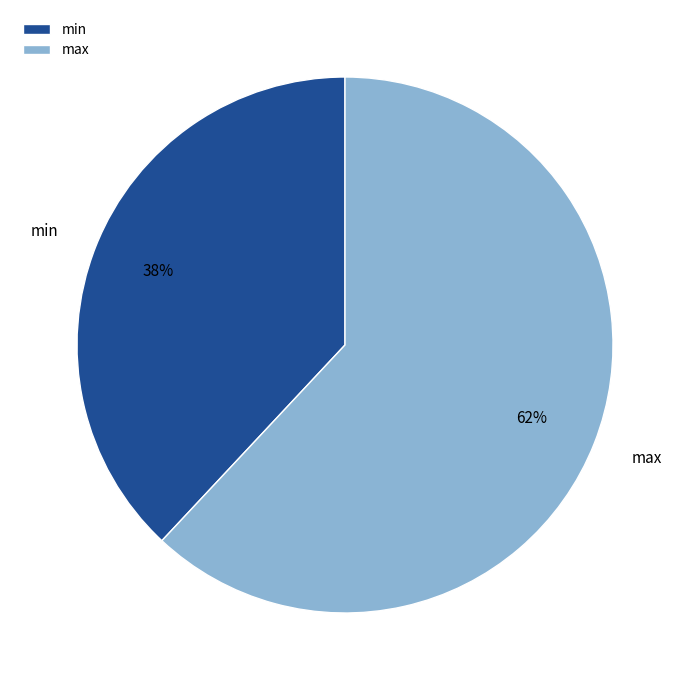

Is there a majority slice in this chart?

Yes